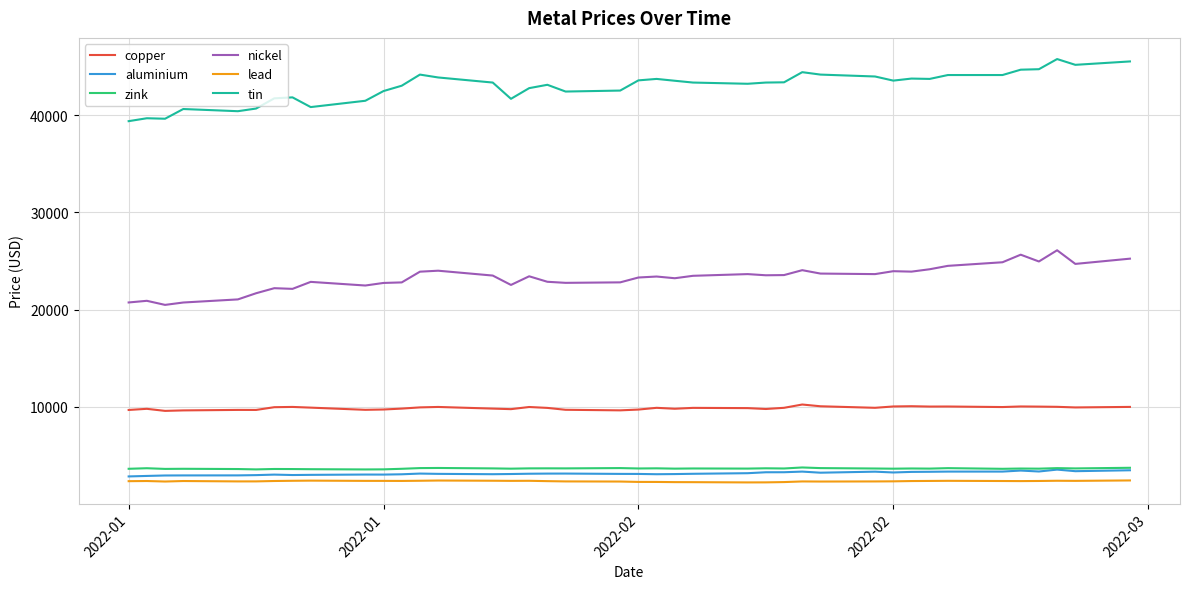

Does the chart display data point markers on the line(s)?

No